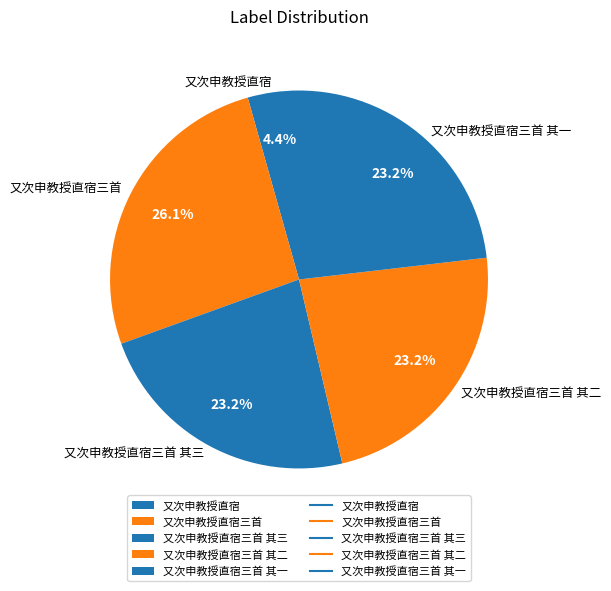

To the nearest percent, what portion does 又次申教授直宿三首 其三 represent?

23%